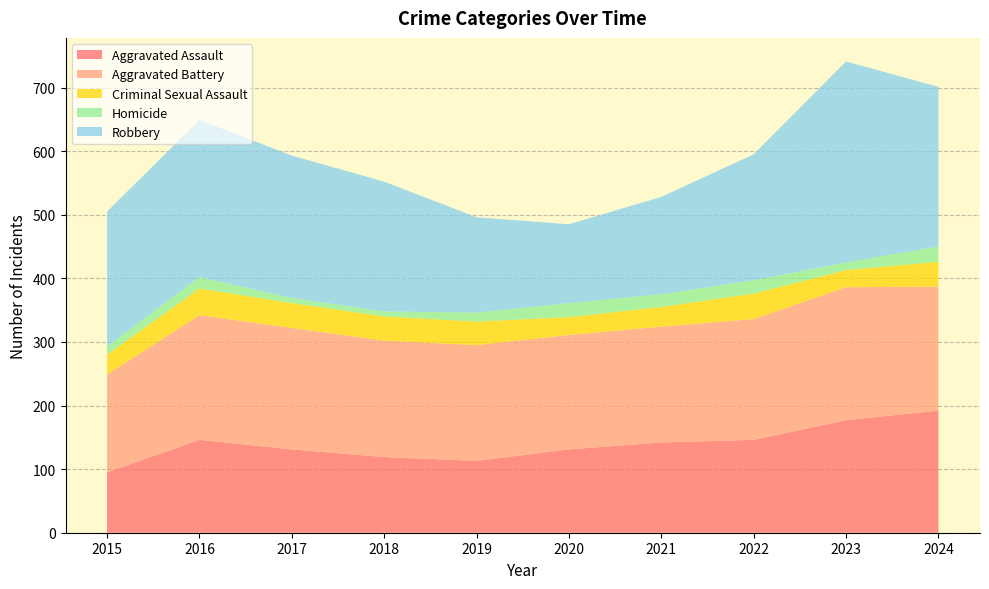

Reading left to right, extract all data points from this chart.

Aggravated Assault: 95	146	131	119	113	131	142	146	177	192
Aggravated Battery: 154	196	191	183	182	180	182	190	209	195
Criminal Sexual Assault: 31	42	39	38	37	28	31	40	27	39
Homicide: 13	18	8	8	14	22	20	21	12	24
Robbery: 212	247	224	204	150	124	153	198	316	251